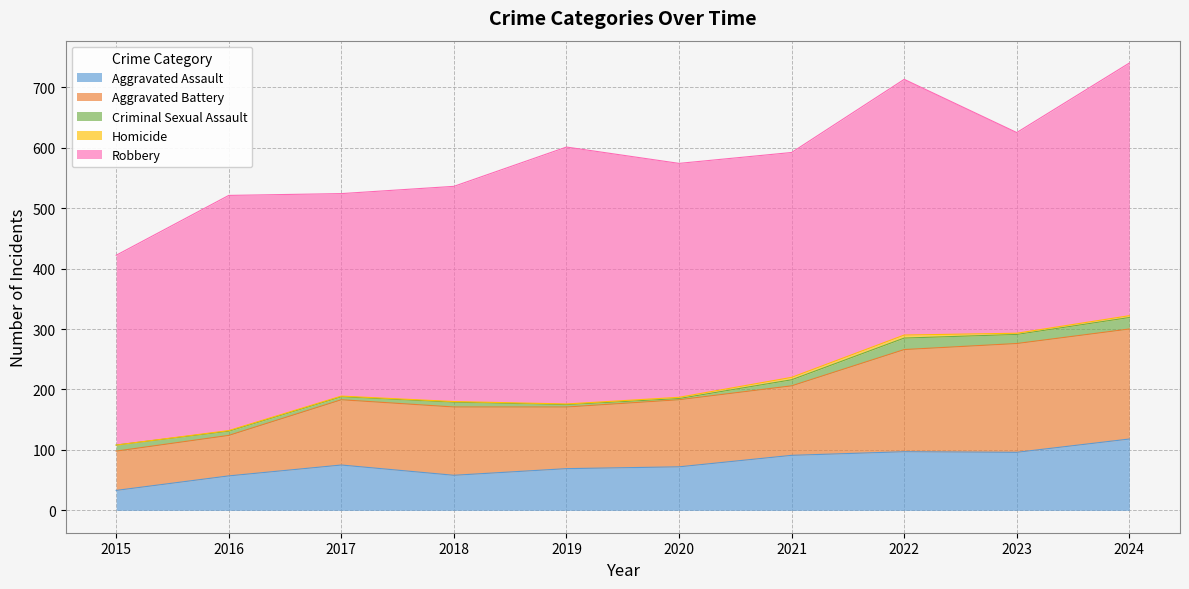

Read the Aggravated Battery value at 2024.

182